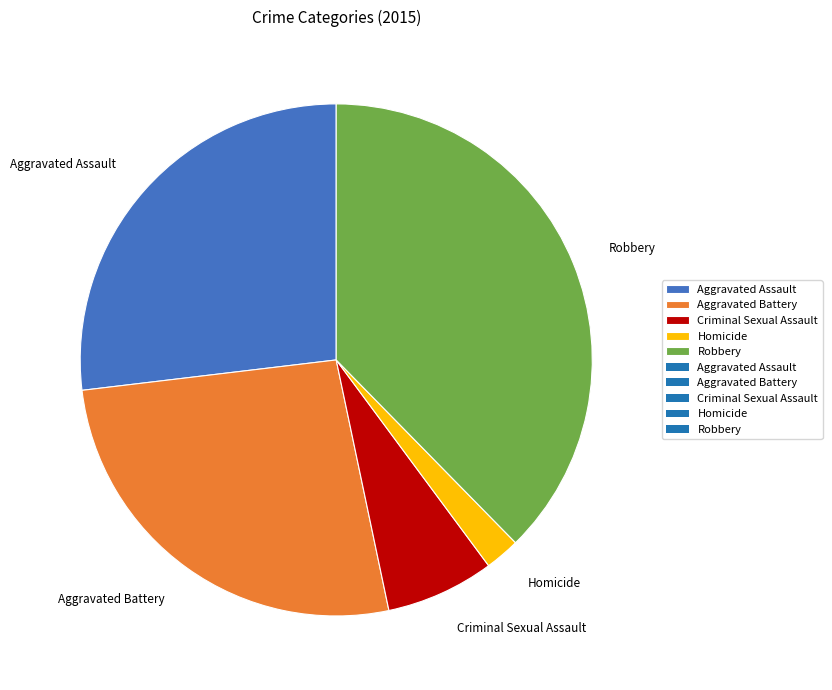

Does any single category account for the majority?

No